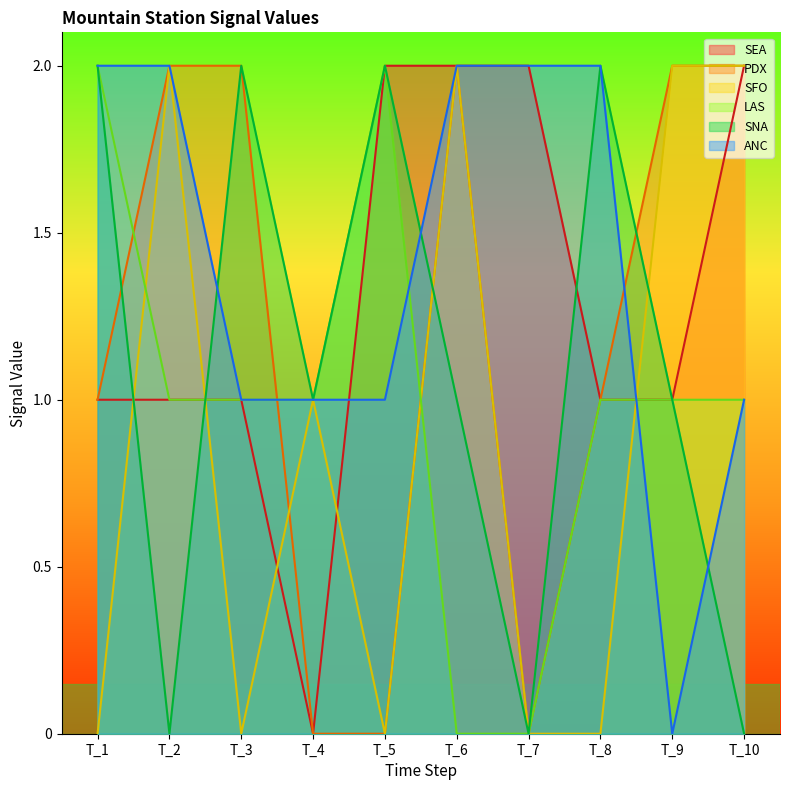

What is the difference between the maximum and minimum values in the ANC series?

2